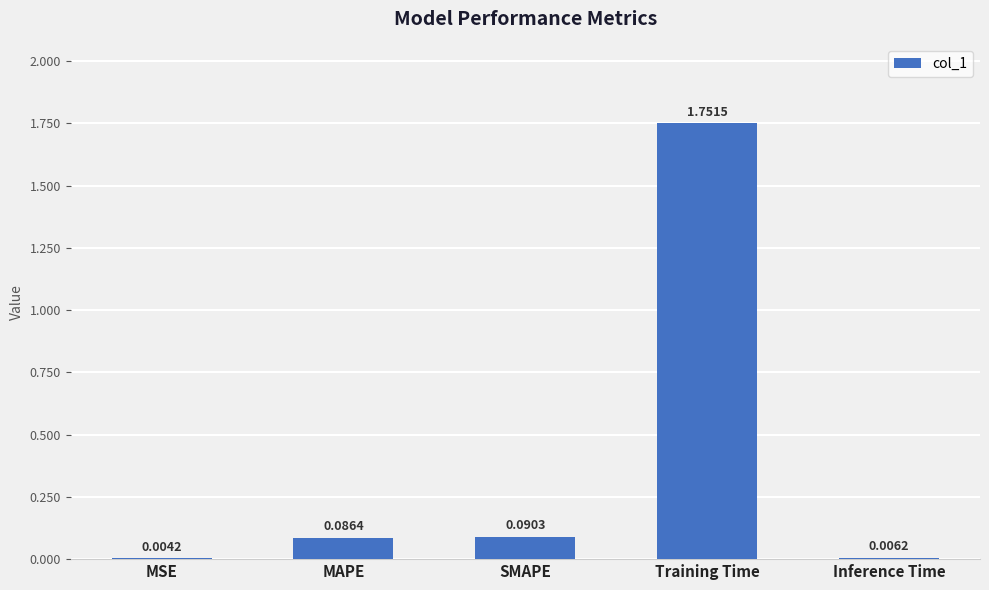

Which label corresponds to the largest value in the chart?

Training Time